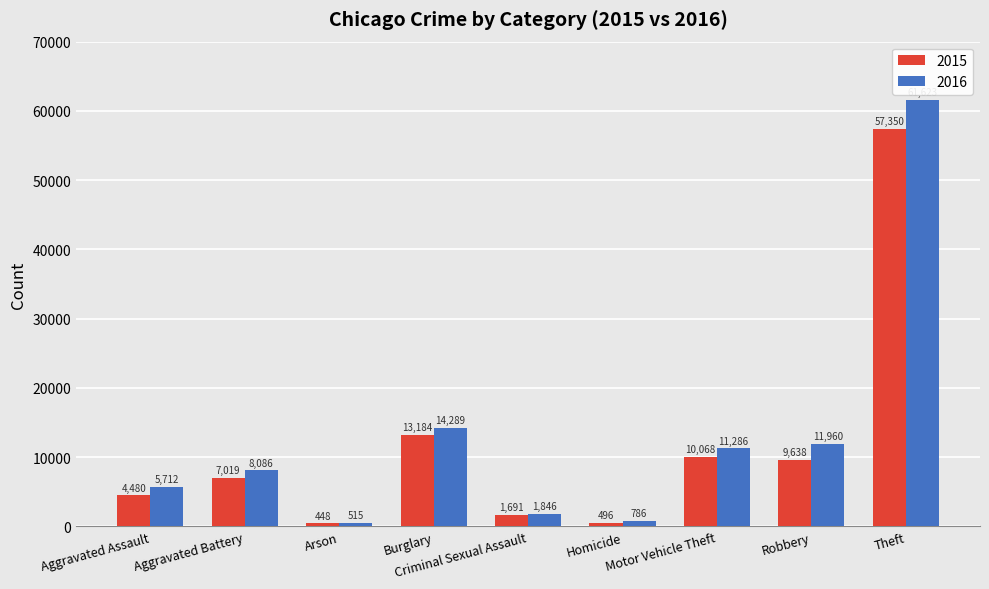

What is the label of the 6th bar from the left?

Homicide